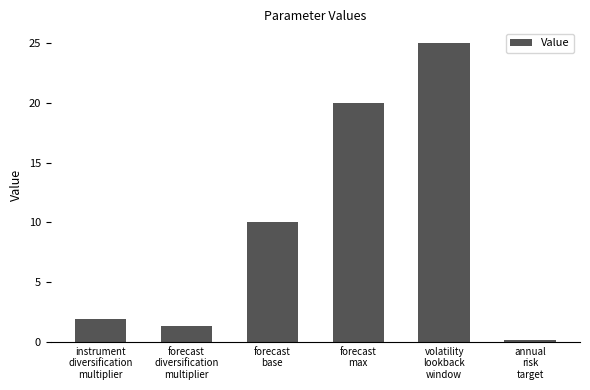

How many bars are there in total?

6